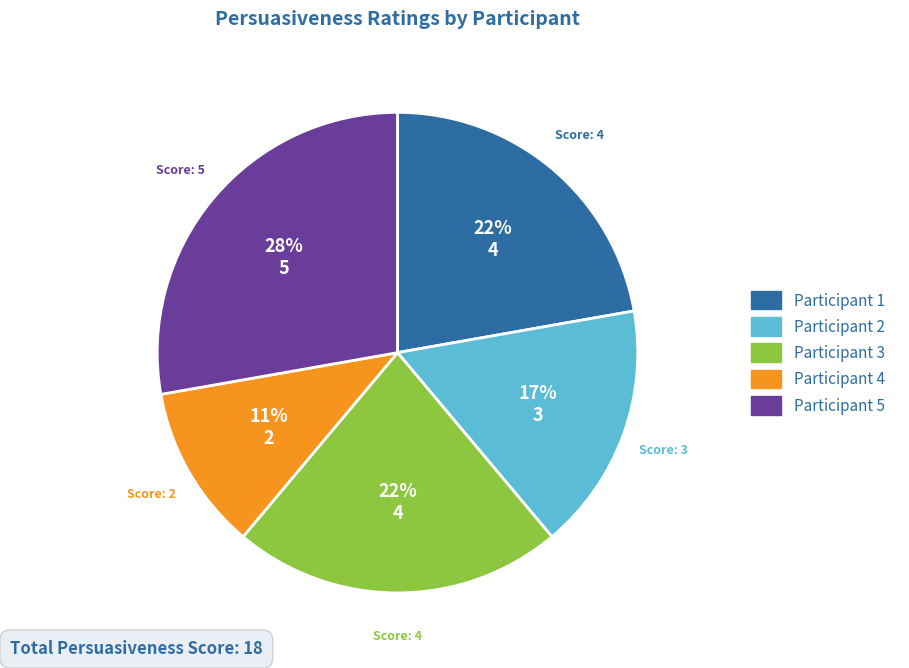

What percentage is the Participant 1 slice, to the nearest percent?

22%